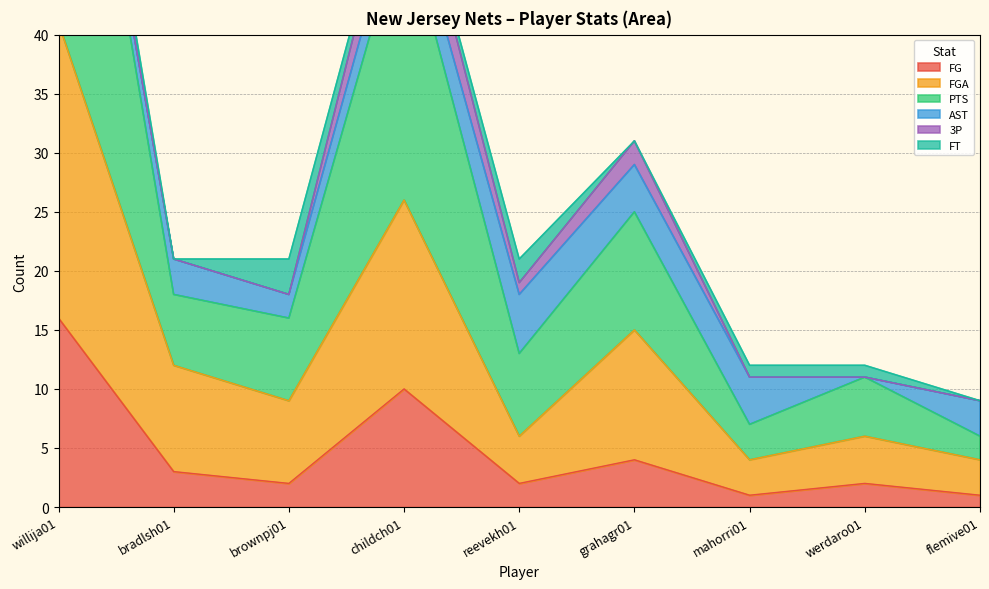

What is the value of the FGA point at the 1st from the left?

41